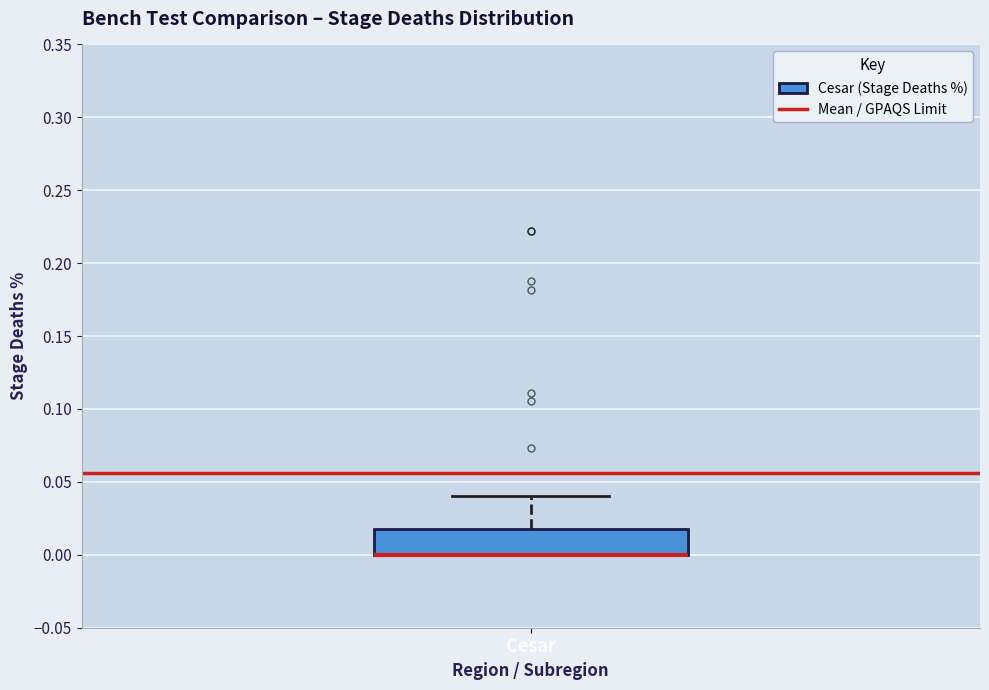

Where is the upper edge of the box for Cesar on the y-axis? The values are not printed on the chart, so give them approximately, as read against the axis.

0.02